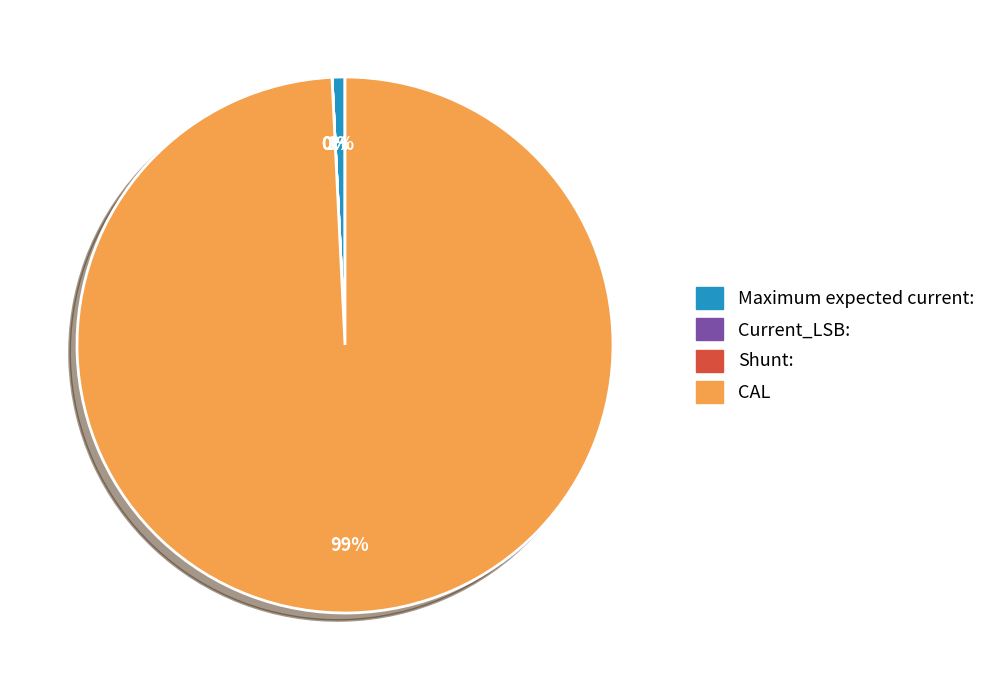

To the nearest percent, what is the average slice percentage?

25%